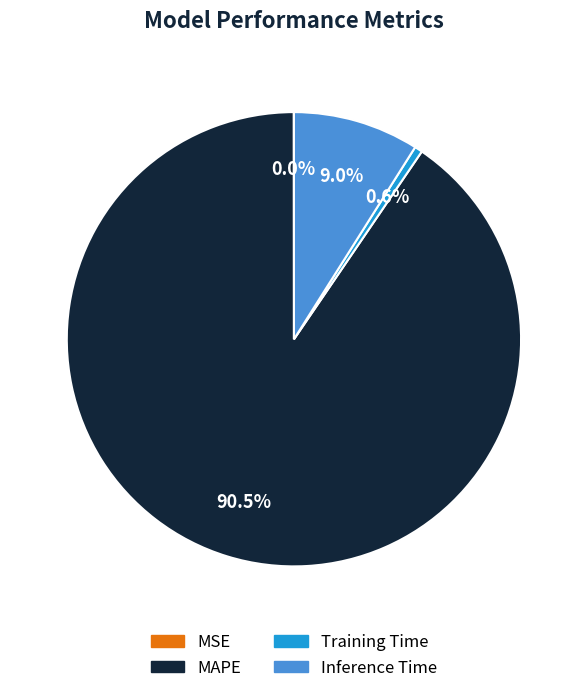

Between Inference Time and Training Time, which is larger?

Inference Time